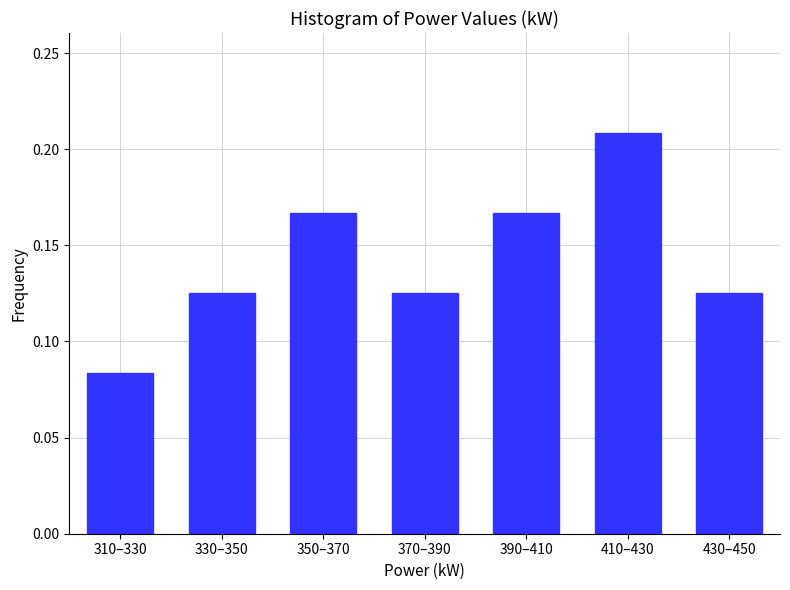

Between 330–350 and 410–430, which is larger?

410–430